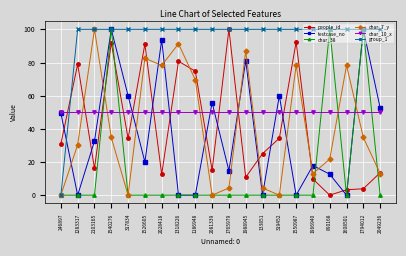

What position from the right is 2103165?

18